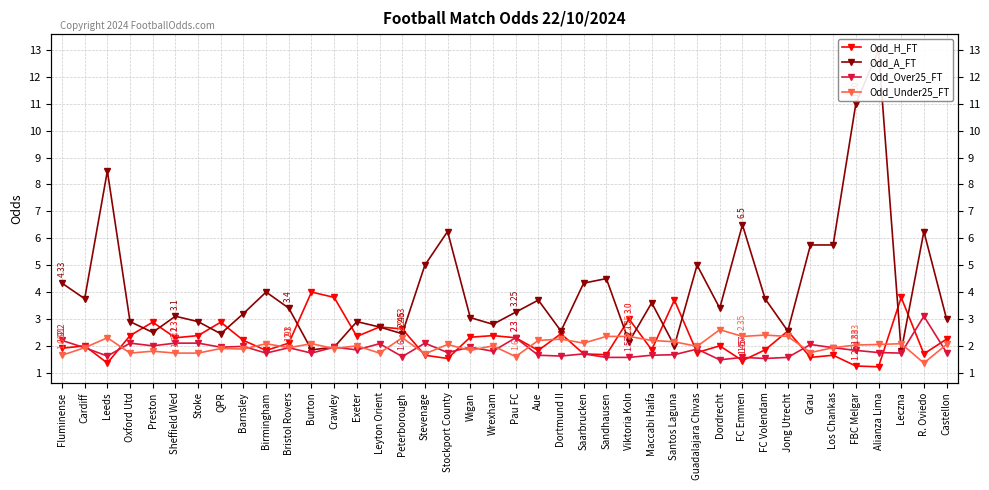

How many data points does each series have?

40